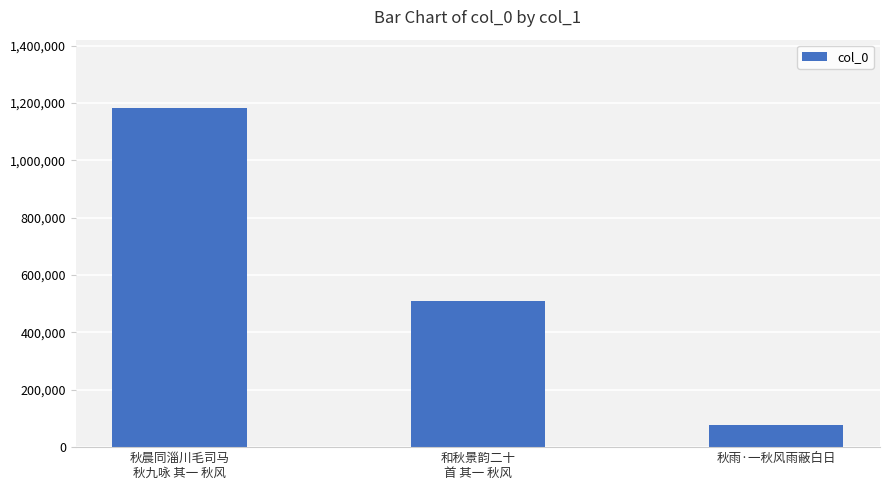

The value at 和秋景韵二十
首 其一 秋风 is 507918. True or false?

True